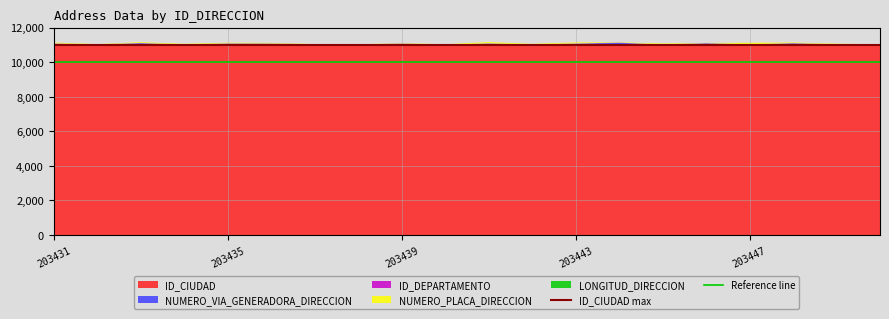

What is the maximum value for ID_CIUDAD?

11001